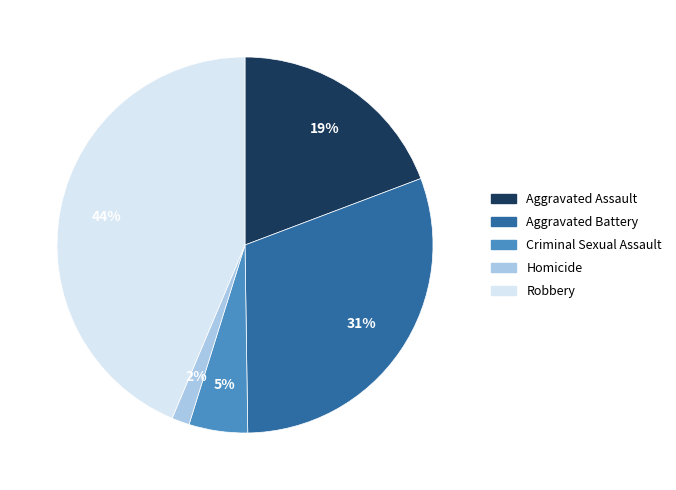

Which has a higher value, Criminal Sexual Assault or Aggravated Battery?

Aggravated Battery